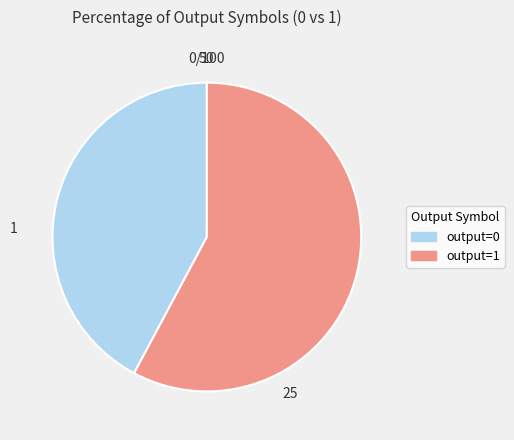

Which slice represents more than half of the pie?

output=1